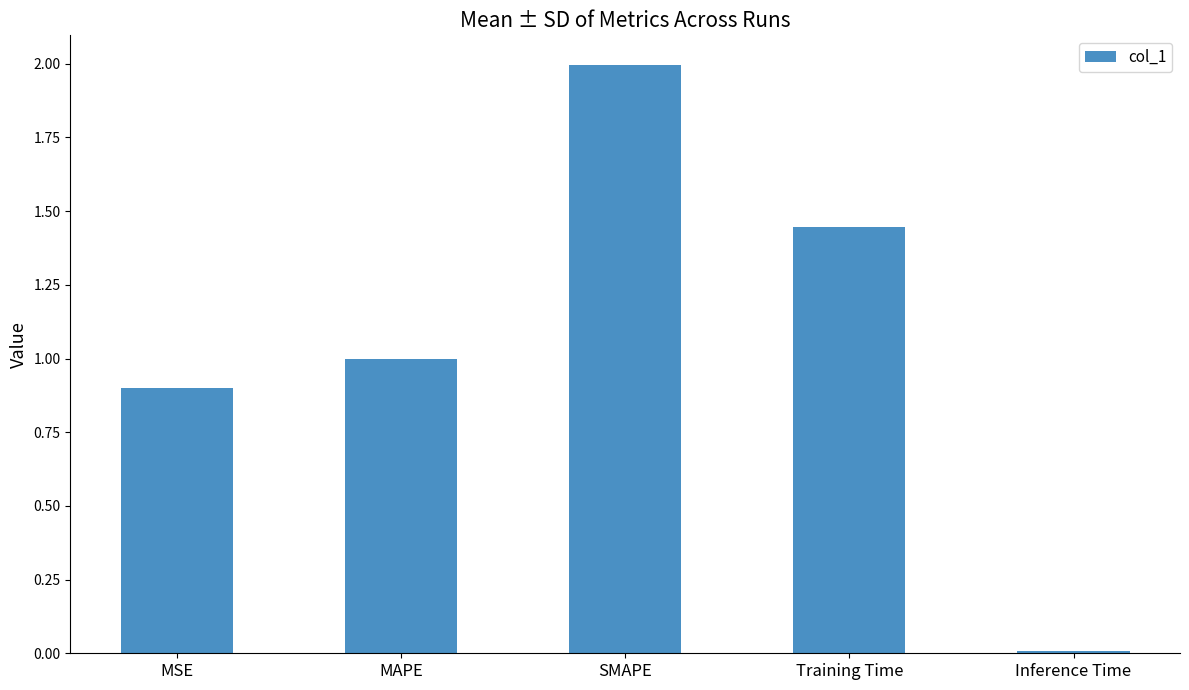

What is the sum of the values at Inference Time and MAPE?

1.0